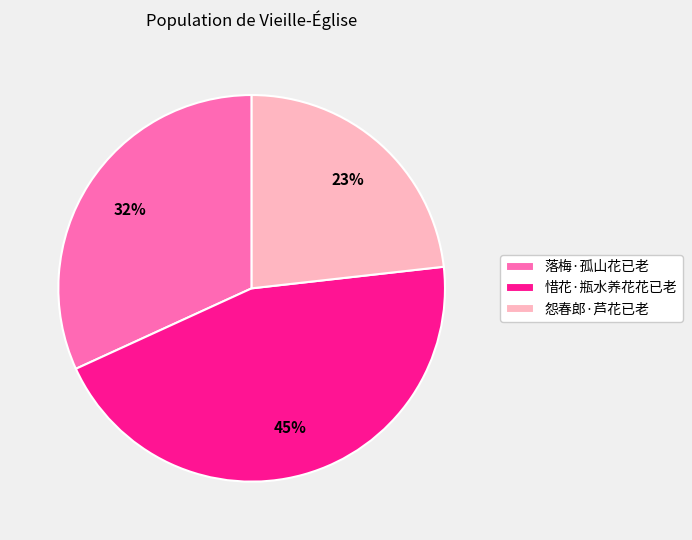

What percentage is the 落梅·孤山花已老 slice, to the nearest percent?

32%